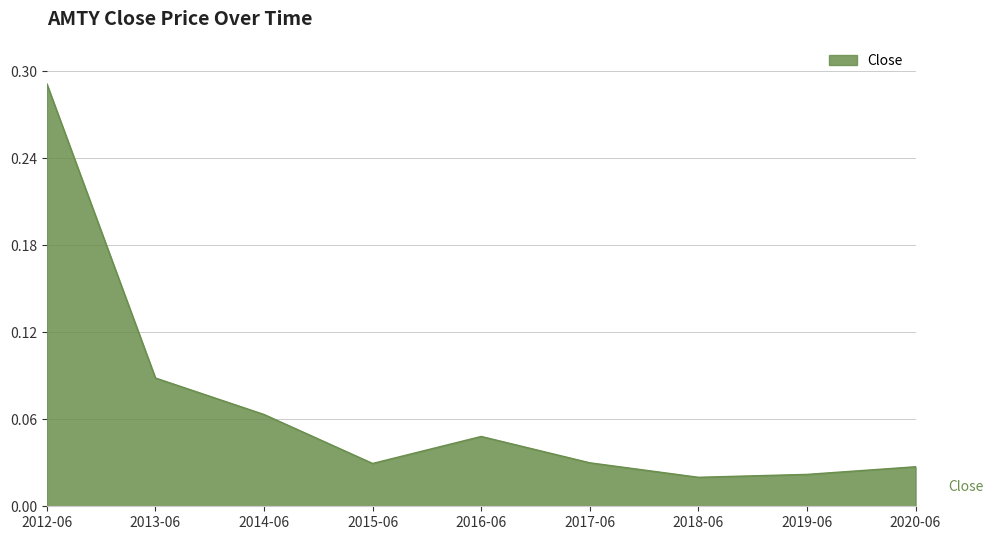

Which label corresponds to the largest value in the chart?

2012-06